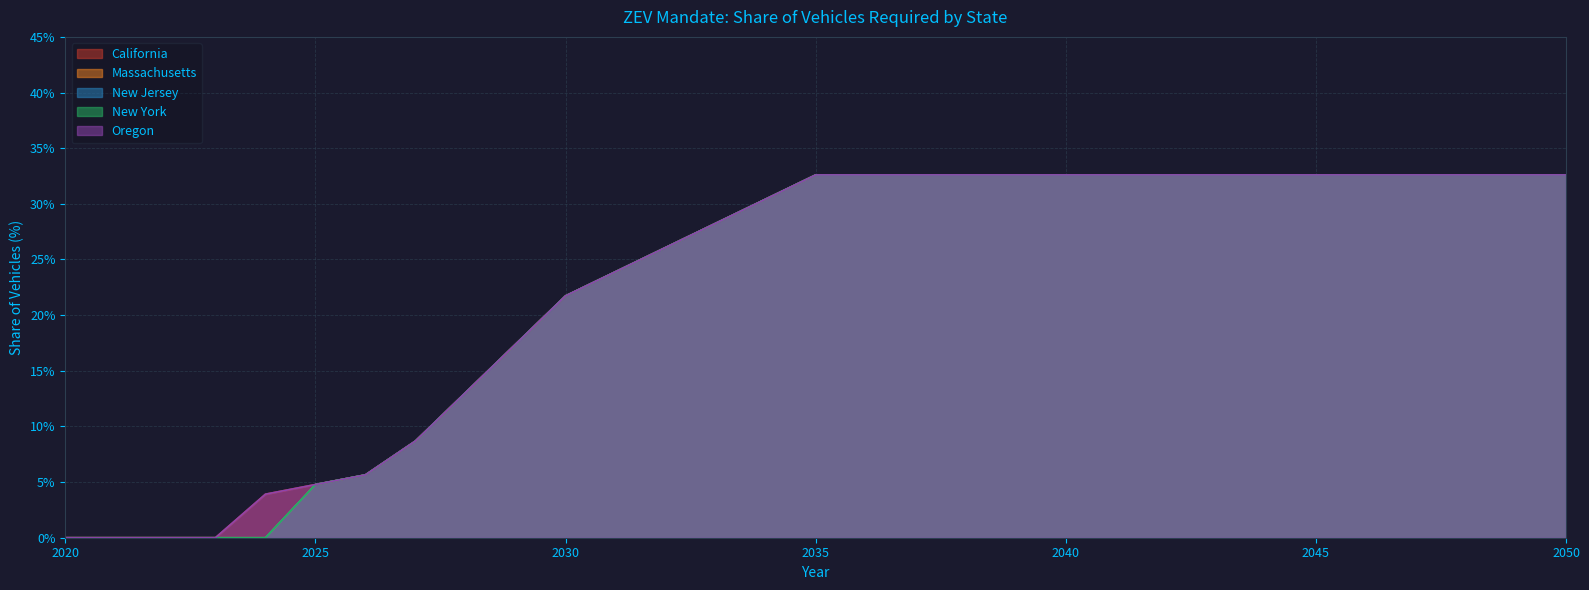

Rank the categories by New Jersey value from highest to lowest.

2035, 2036, 2037, 2038, 2039, 2040, 2041, 2042, 2043, 2044, 2045, 2046, 2047, 2048, 2049, 2050, 2034, 2033, 2032, 2031, 2030, 2029, 2028, 2027, 2026, 2025, 2020, 2021, 2022, 2023, 2024